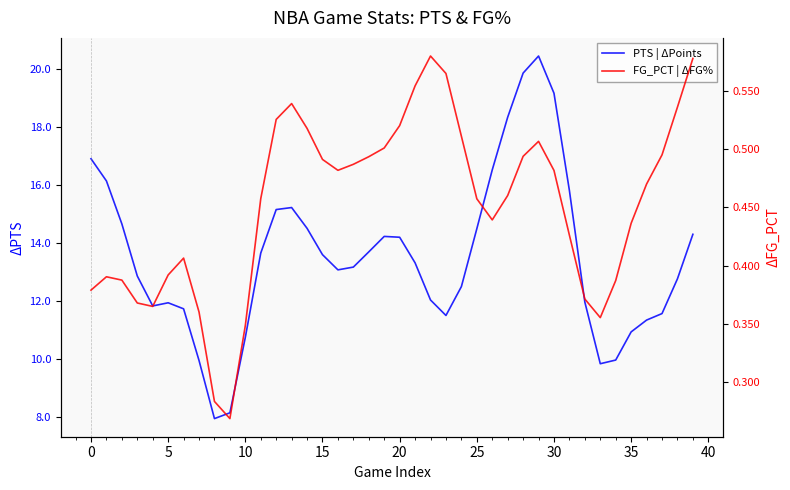

True or false: FG_PCT | ΔFG% and PTS | ΔPoints intersect in this chart.

False